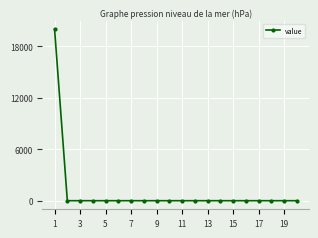

What is the difference between the maximum and second lowest values?

20000